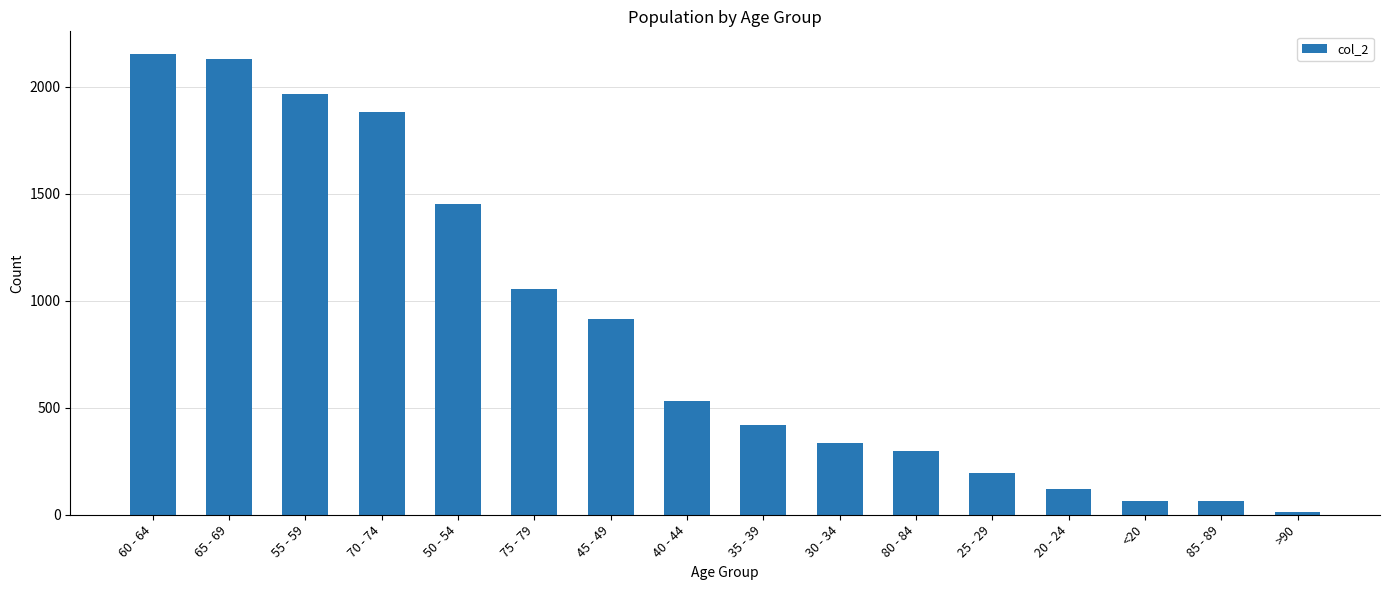

The value at 85 - 89 is 62. True or false?

True